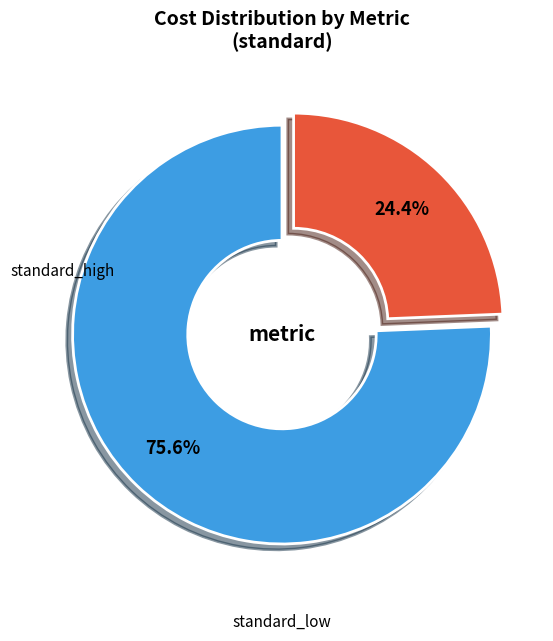

To the nearest percent, what is the average slice percentage?

50%